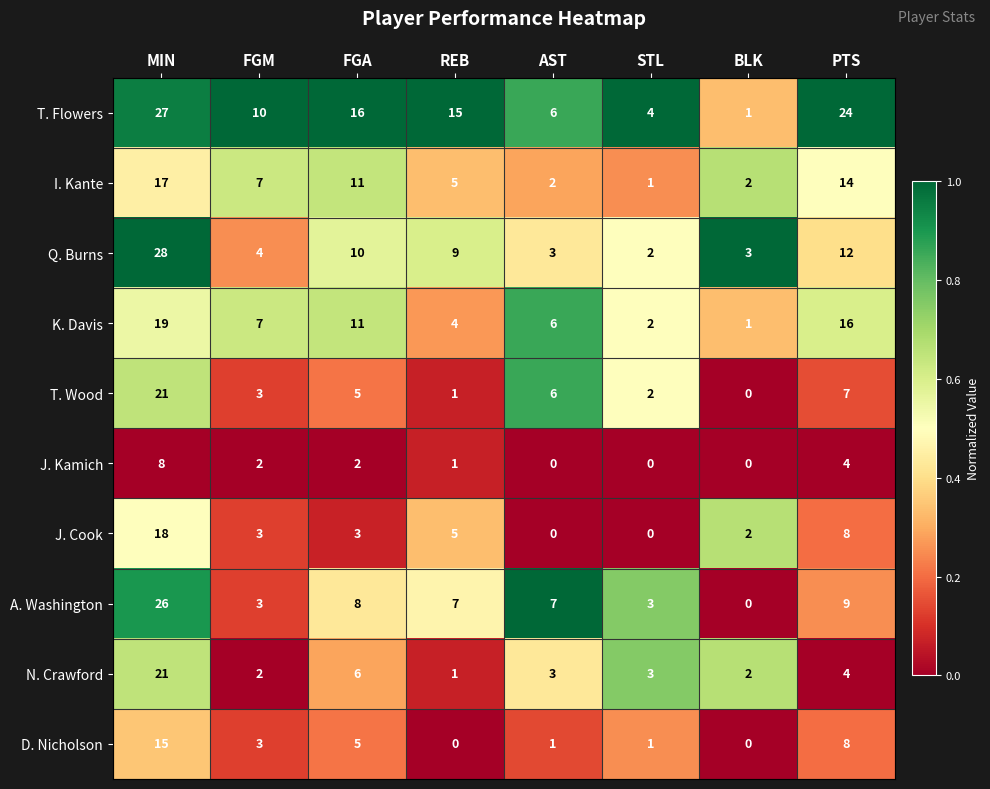

At which label does I. Kante first exceed 7?

MIN